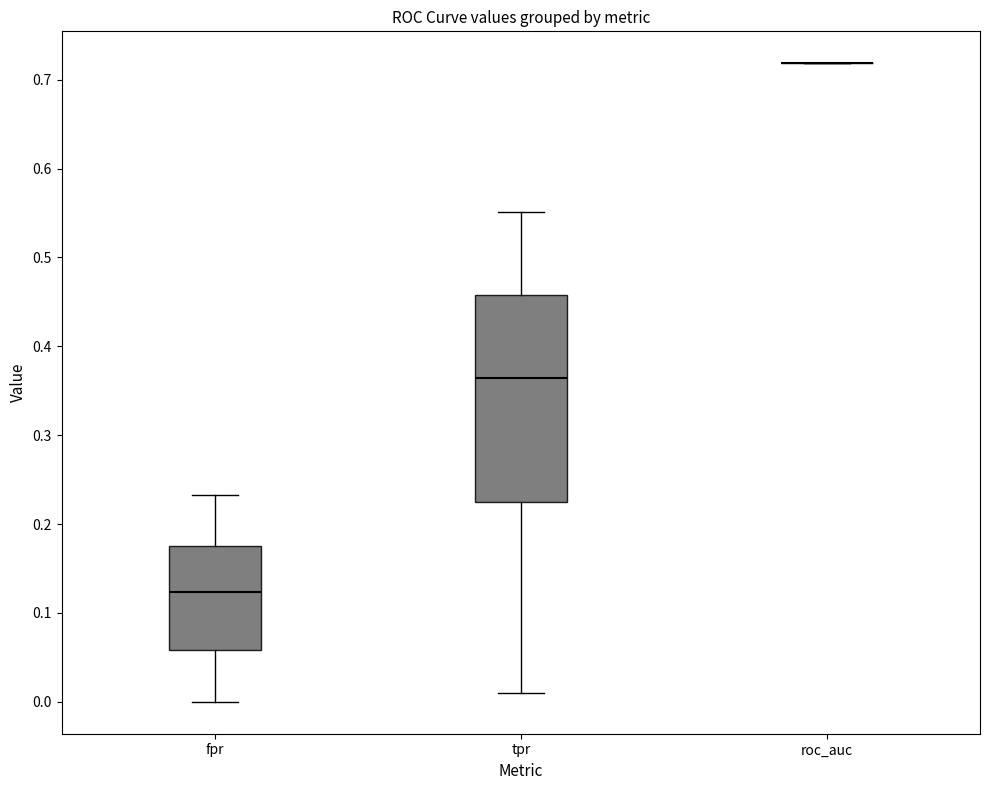

Which box is the tallest, from its lower edge to its upper edge?

tpr